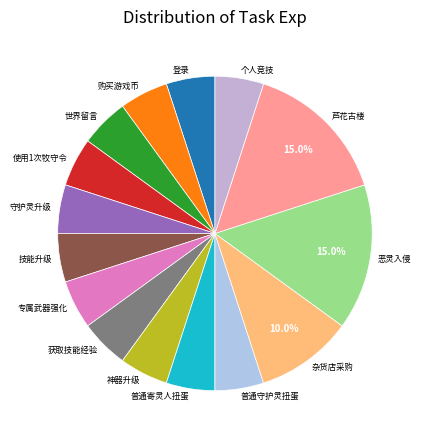

Is there a majority slice in this chart?

No